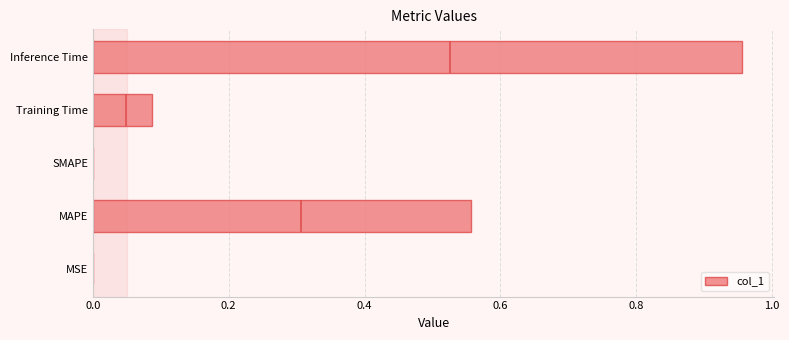

How many categories are shown in the chart?

5